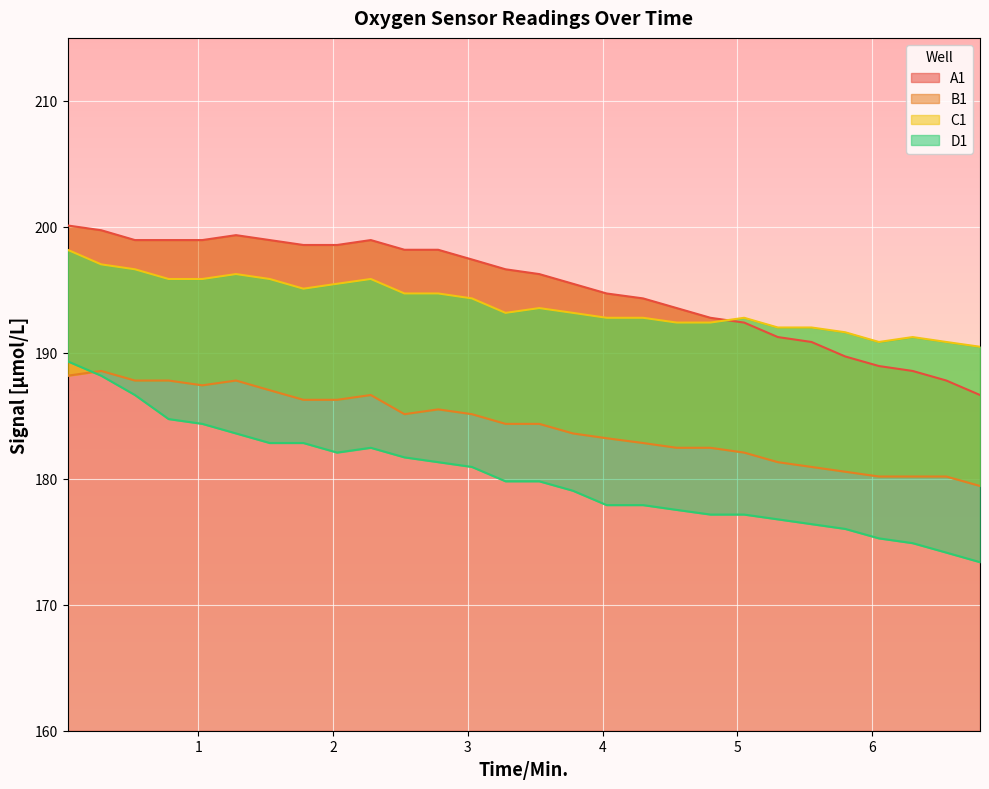

Reading left to right, transcribe all the data shown in this chart.

A1: 200.1	199.7	198.9	198.9	198.9	199.3	198.9	198.6	198.6	198.9	198.2	198.2	197.4	196.6	196.2	195.5	194.7	194.3	193.6	192.8	192.4	191.2	190.9	189.7	188.9	188.6	187.8	186.7
B1: 188.2	188.6	187.8	187.8	187.4	187.8	187.0	186.3	186.3	186.7	185.1	185.5	185.1	184.4	184.4	183.6	183.2	182.8	182.5	182.5	182.1	181.3	180.9	180.6	180.2	180.2	180.2	179.4
C1: 198.2	197.0	196.6	195.9	195.9	196.2	195.9	195.1	195.5	195.9	194.7	194.7	194.3	193.2	193.6	193.2	192.8	192.8	192.4	192.4	192.8	192.0	192.0	191.6	190.9	191.2	190.9	190.5
D1: 189.3	188.2	186.7	184.7	184.4	183.6	182.8	182.8	182.1	182.5	181.7	181.3	180.9	179.8	179.8	179.1	177.9	177.9	177.5	177.2	177.2	176.8	176.4	176.0	175.3	174.9	174.1	173.4